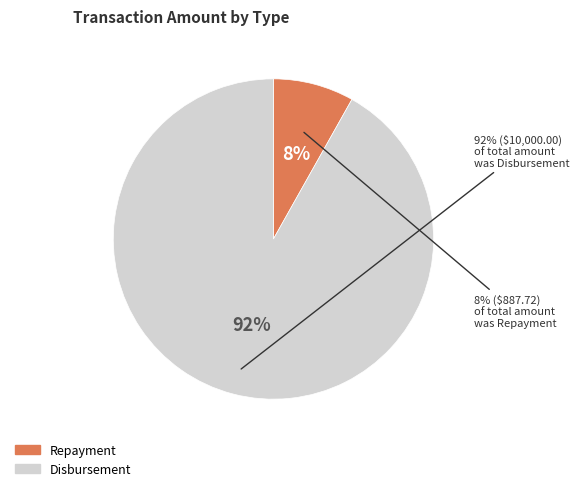

Which slice is the largest?

Disbursement